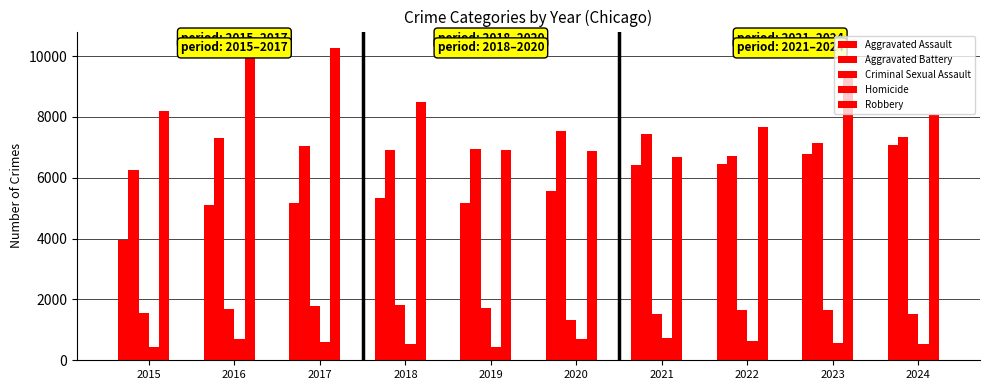

How many data points in Robbery are less than 8185?

5